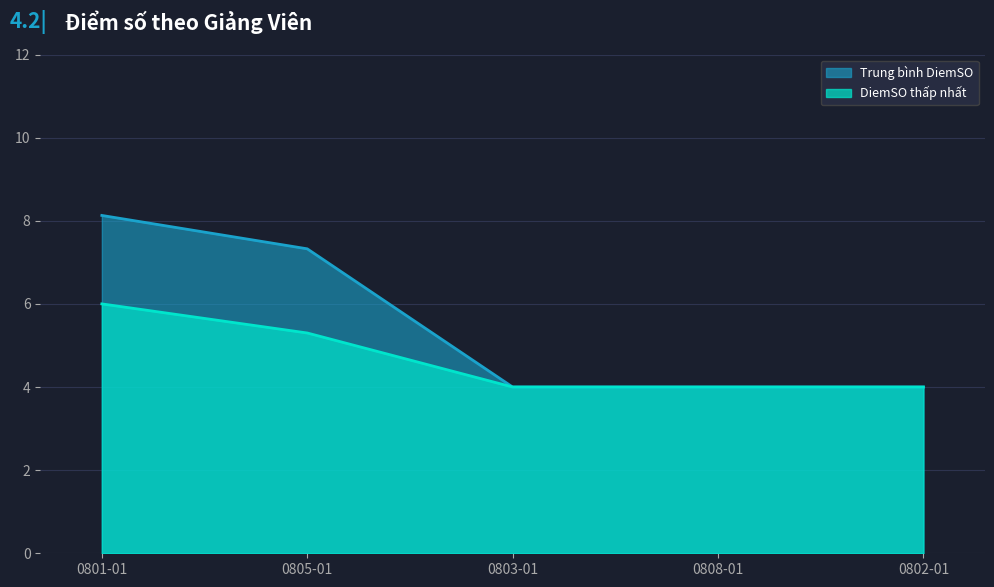

Does the chart have visible grid lines?

Yes